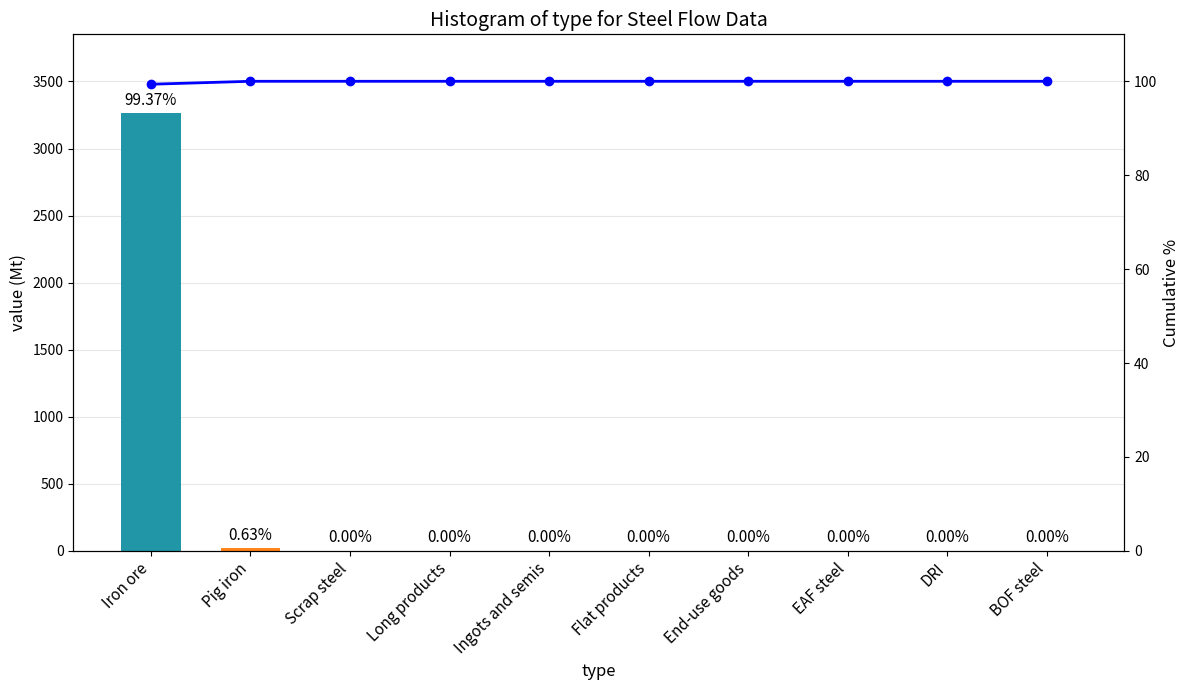

What is the total value across all series at DRI?

100.0